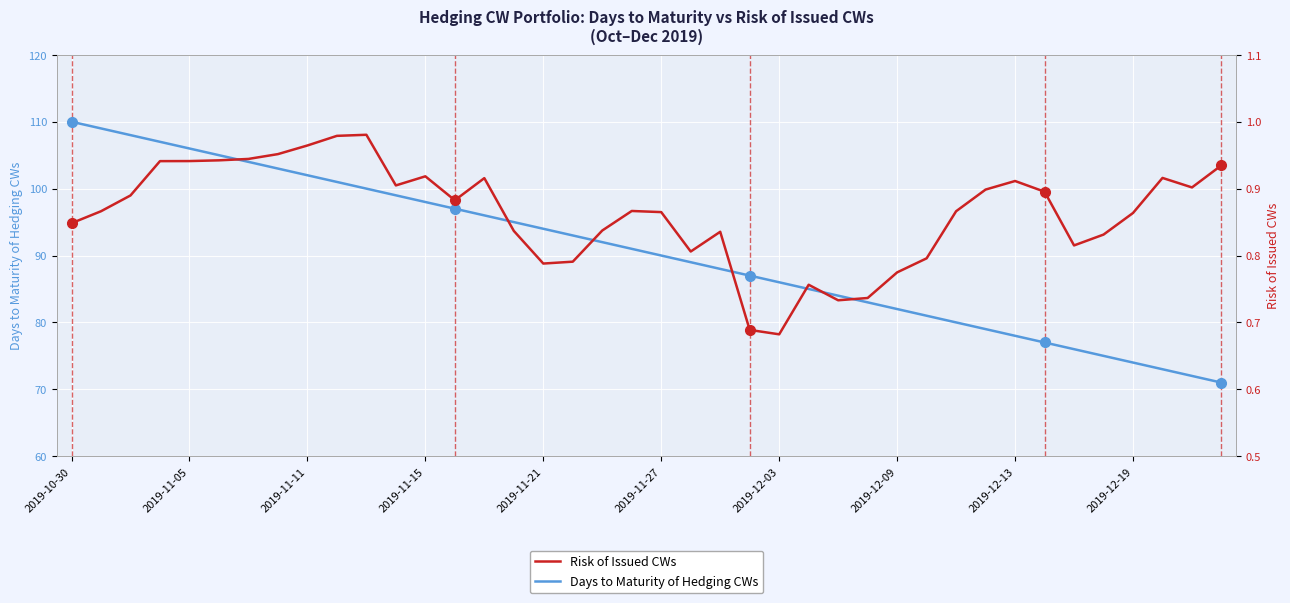

True or false: Risk of Issued CWs and Days to Maturity of Hedging CWs cross at least once.

False